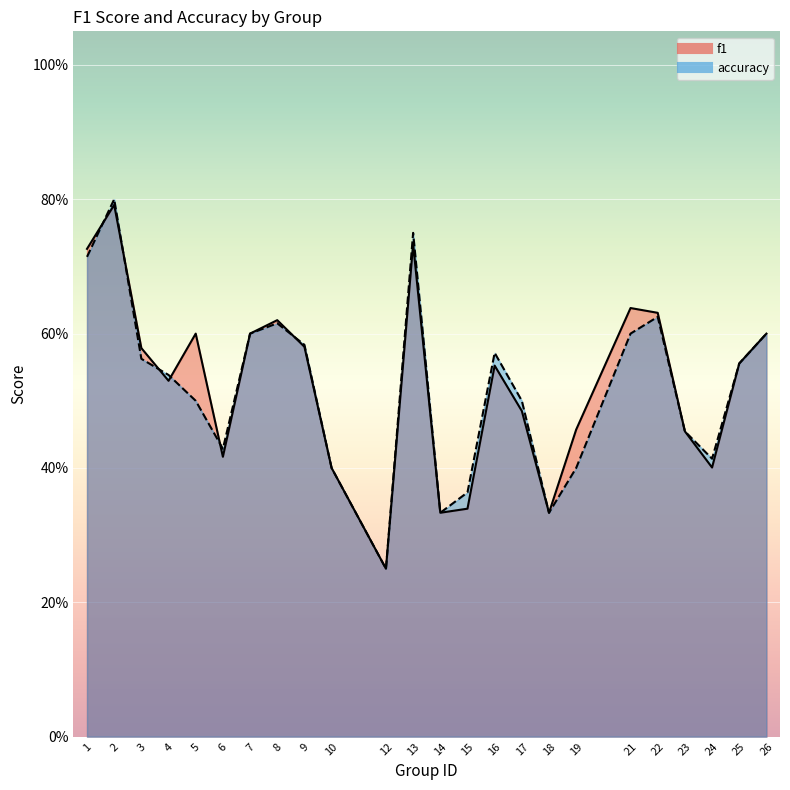

Read the f1 value at 1.

0.7